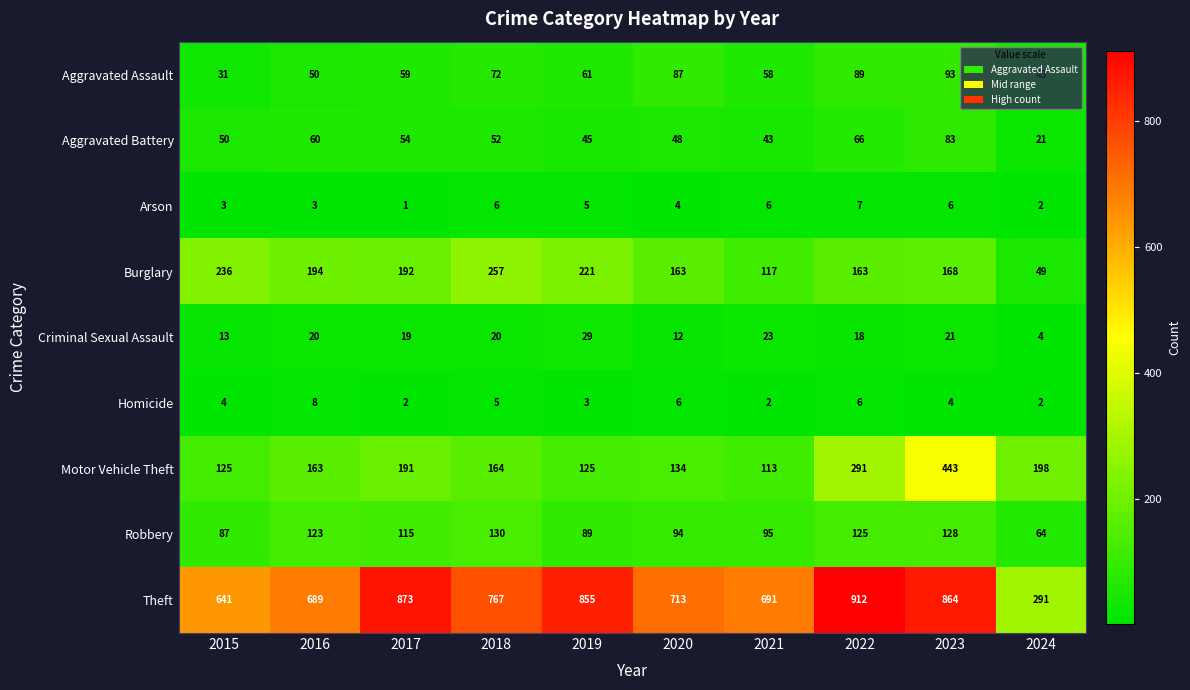

True or false: Aggravated Assault has a value of 59 at 2017.

True